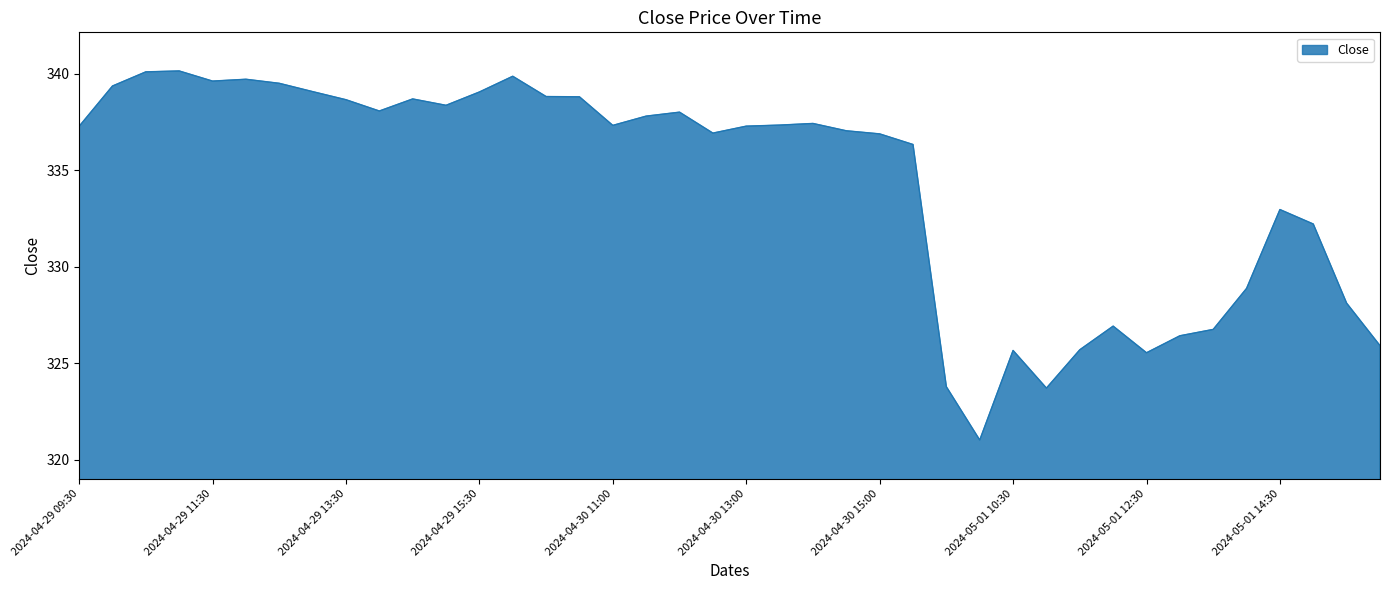

What is the maximum value shown in the chart?

340.1